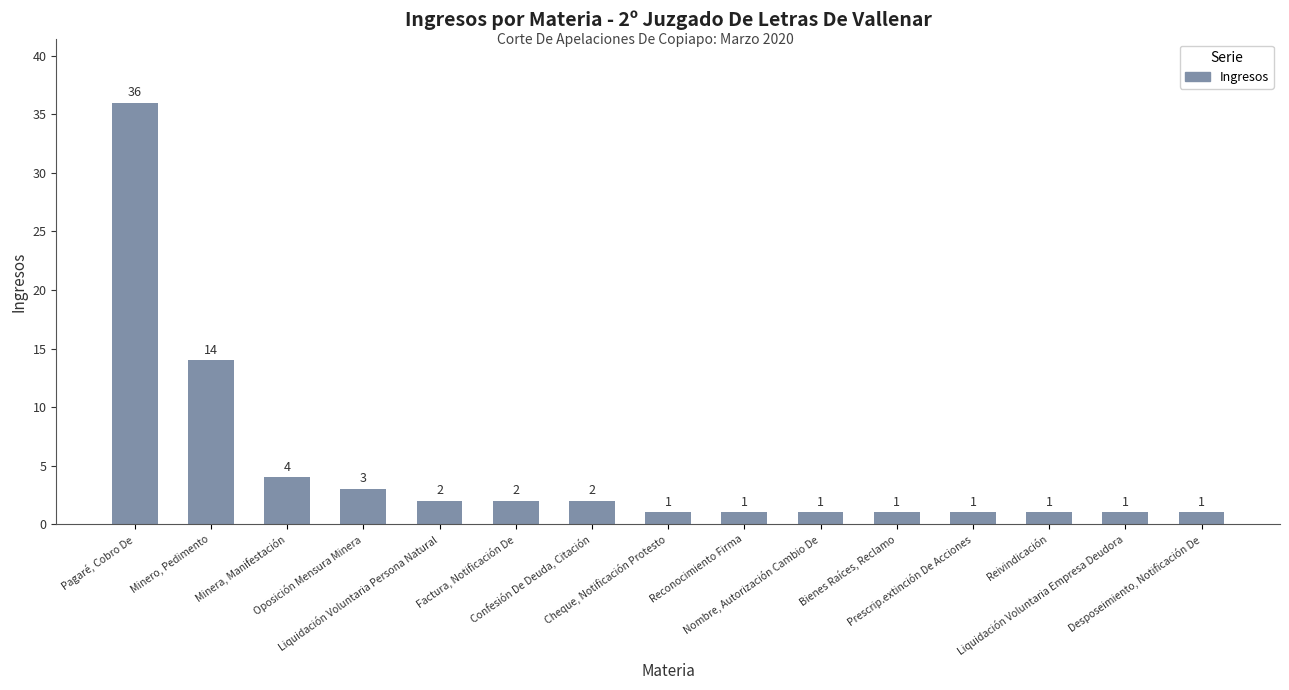

Is it true that the value at Pagaré, Cobro De is 18?

False